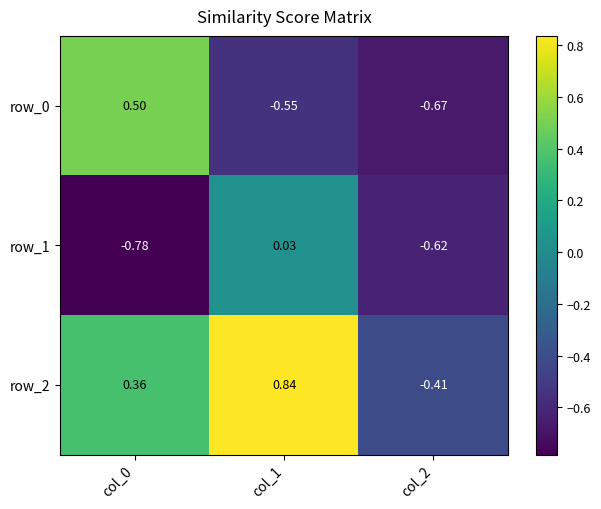

Is the value of row_1 at col_2 greater than the value of row_2 at col_2?

No